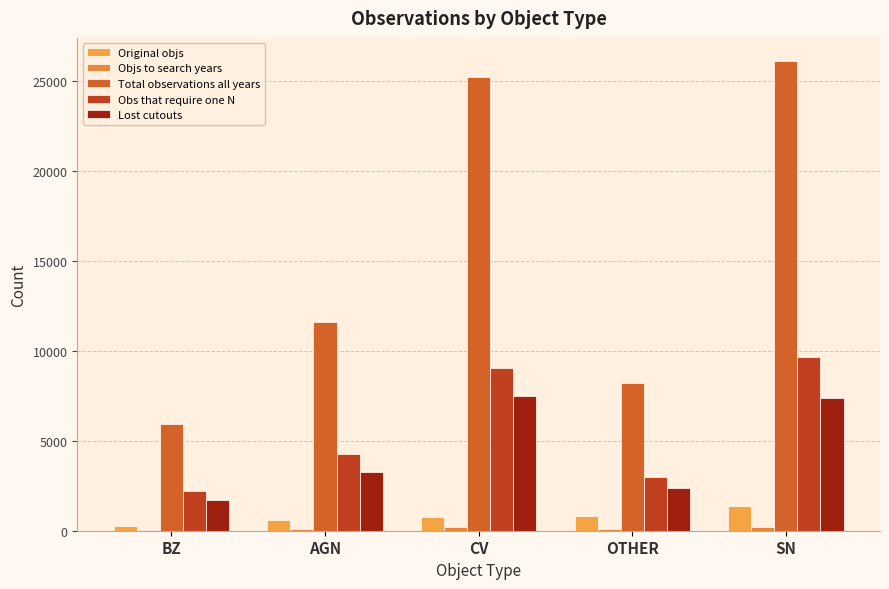

What is the difference between the second highest and second lowest values in the Obs that require one N series?

6026